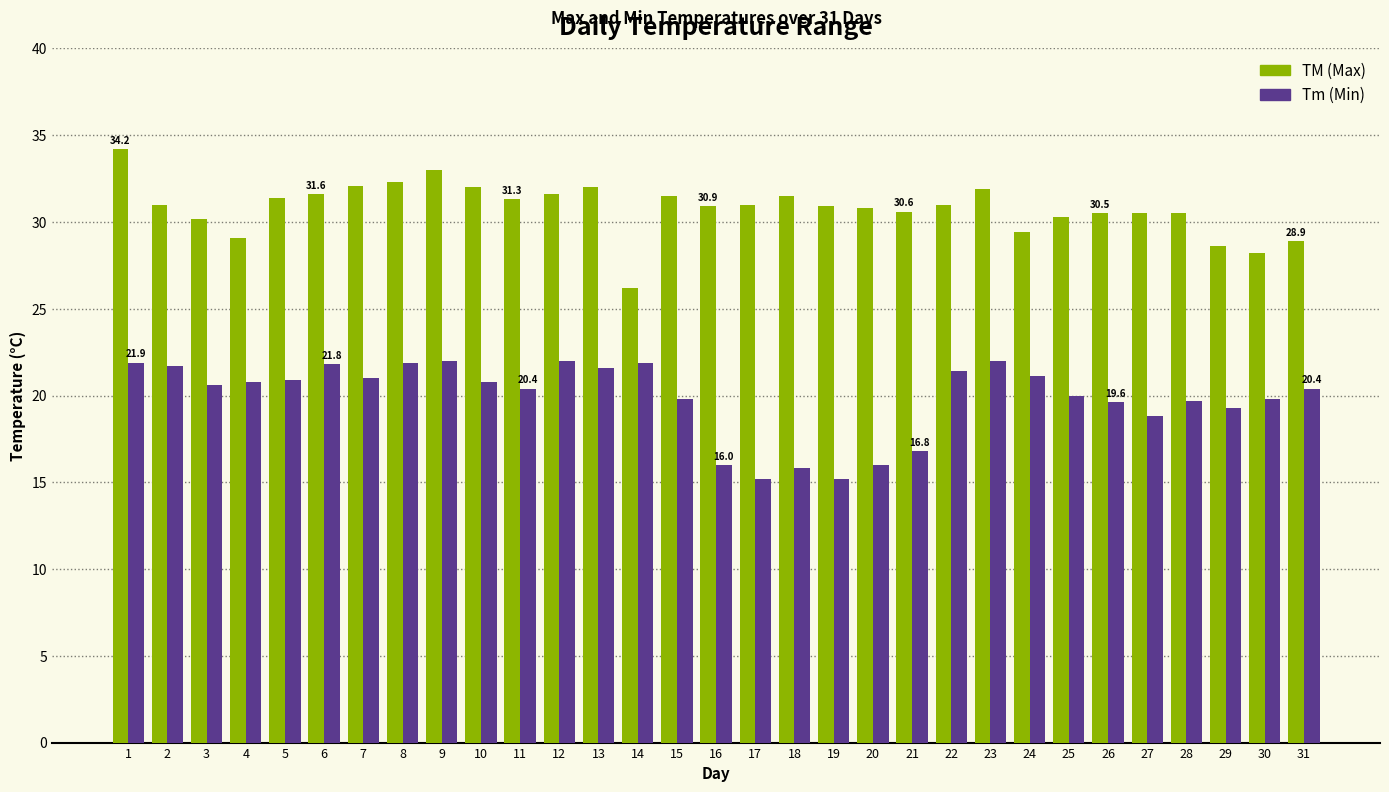

What is the total value across all series at 22?

52.4